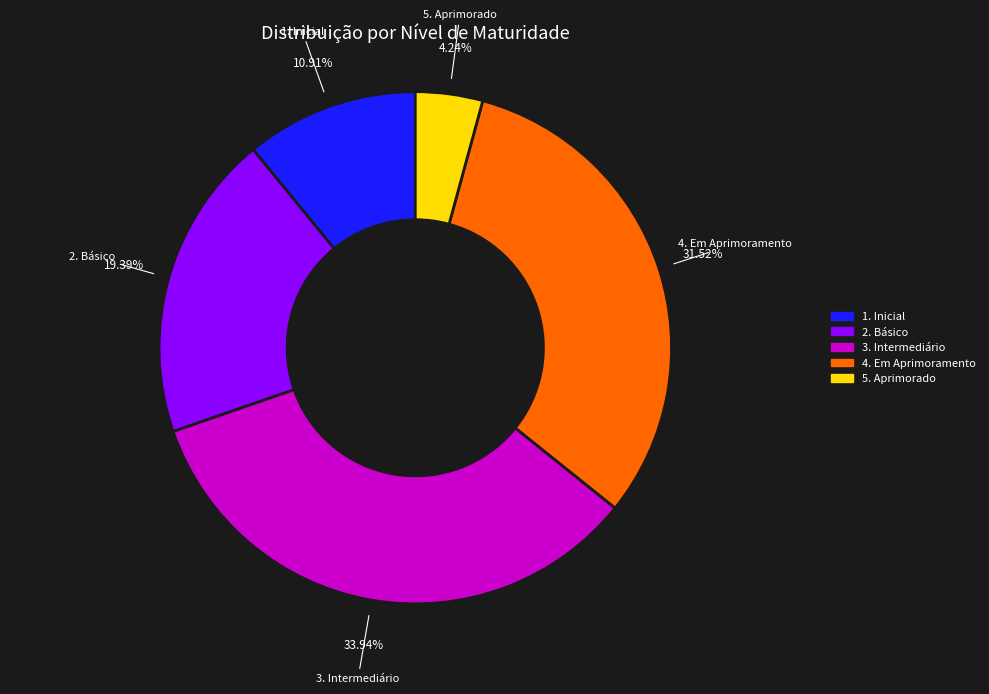

What percentage is the 5. Aprimorado slice, to the nearest percent?

4%